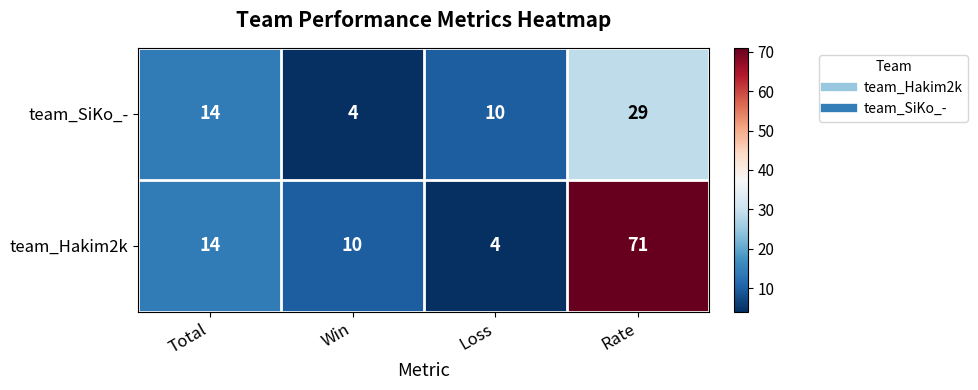

At which category is the sum across all series the highest?

Rate